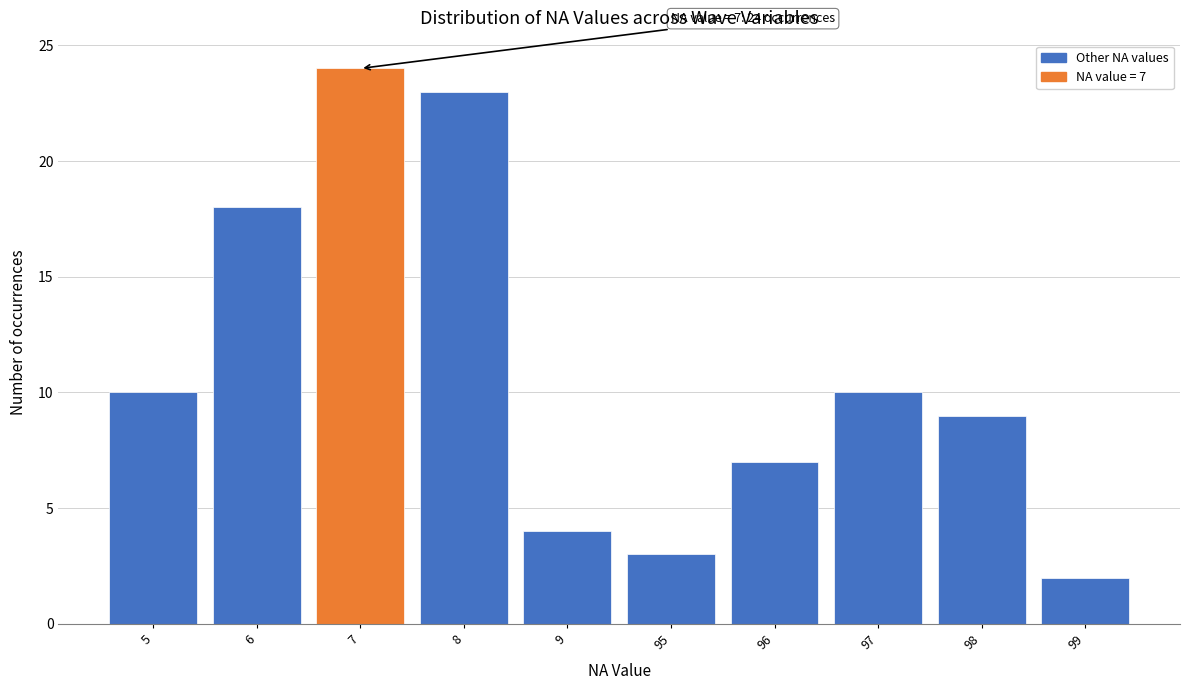

Reading right to left, transcribe all the data shown in this chart.

2	9	10	7	3	4	23	24	18	10